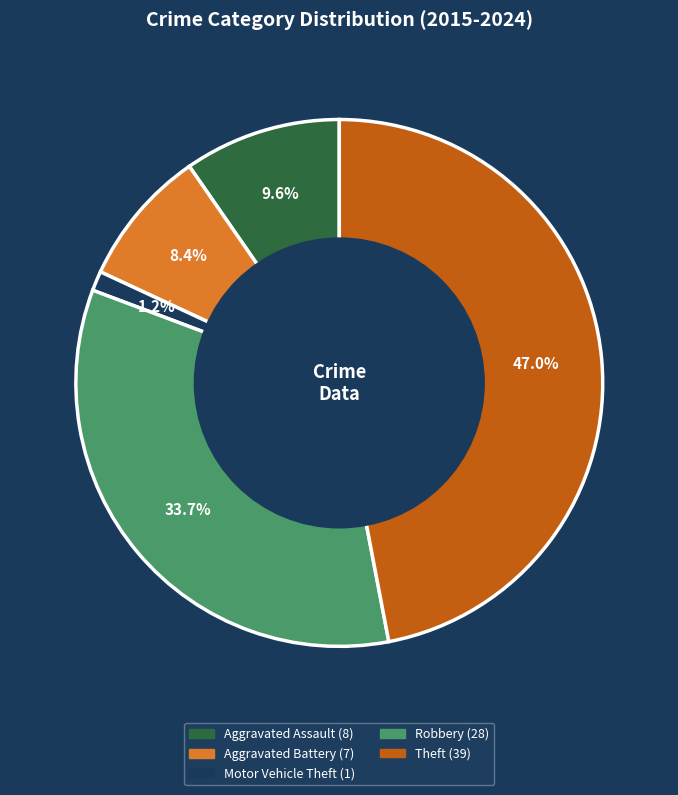

What percentage is NOT represented by Motor Vehicle Theft?

98.8%